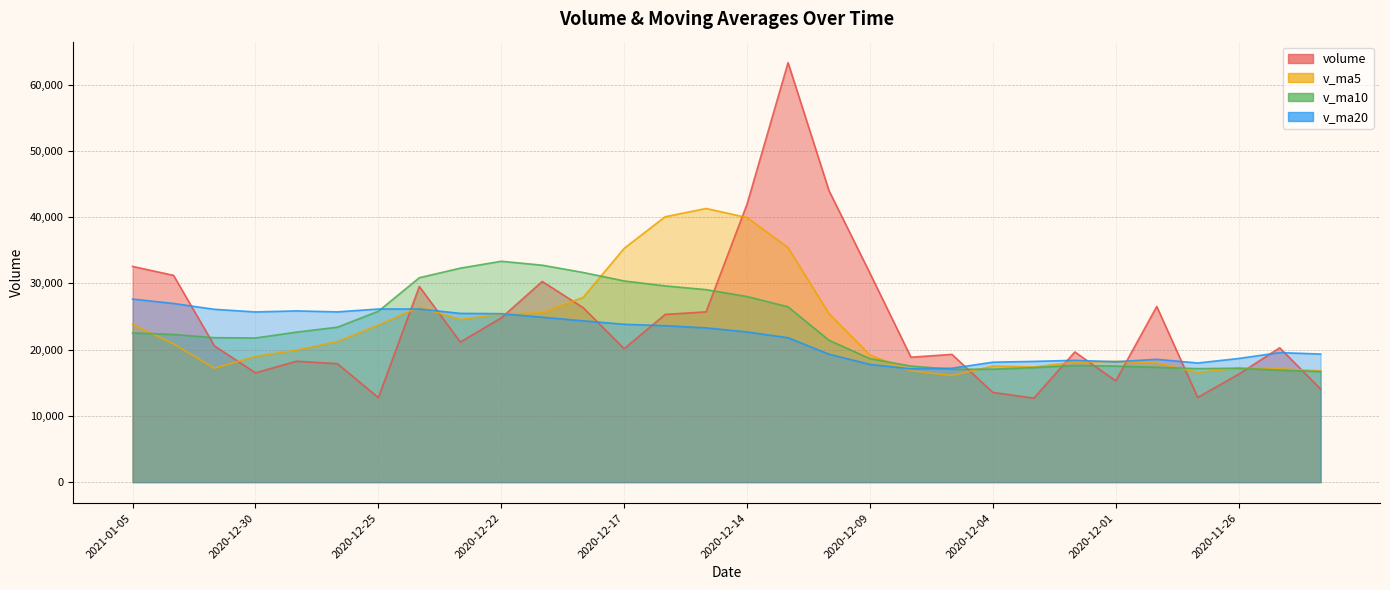

Does the chart display data point markers on the line(s)?

No